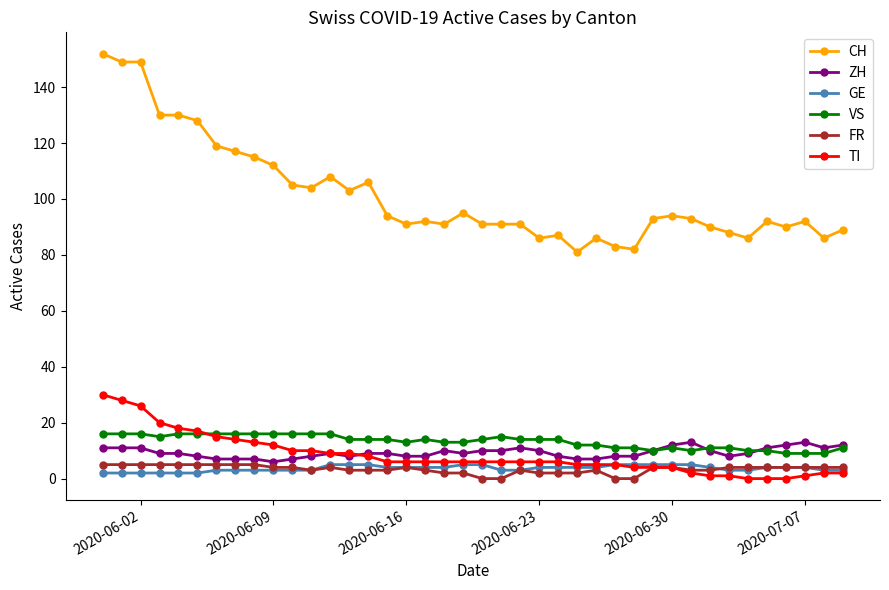

What is the greatest value displayed?

152